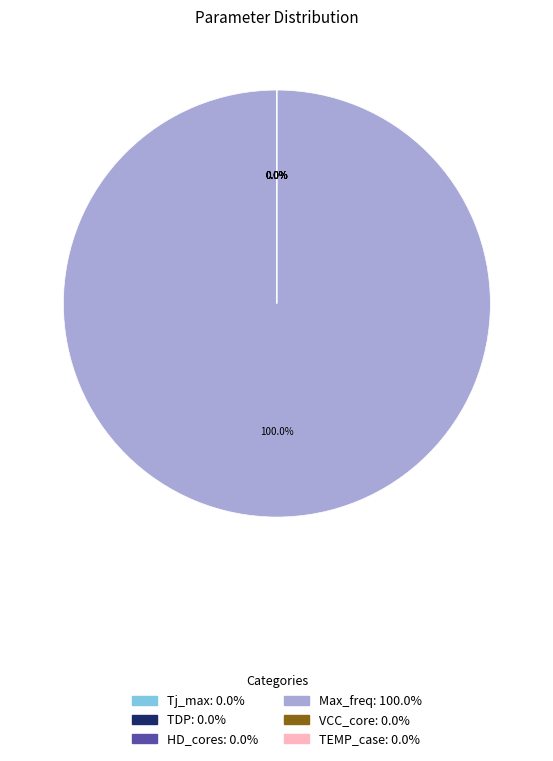

Is there any slice that represents more than half of the pie?

Yes